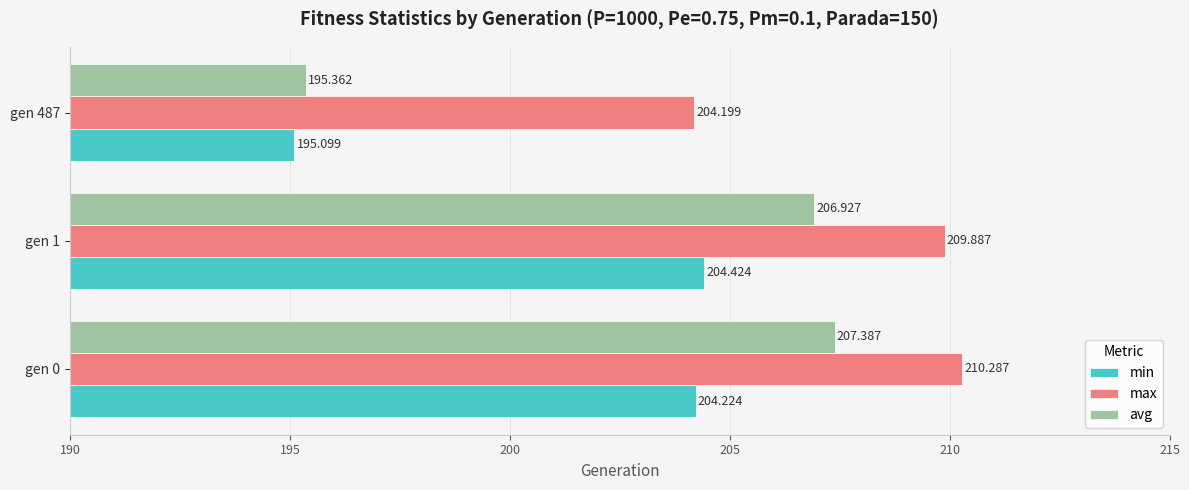

Which series changed the most between gen 1 and gen 487?

avg